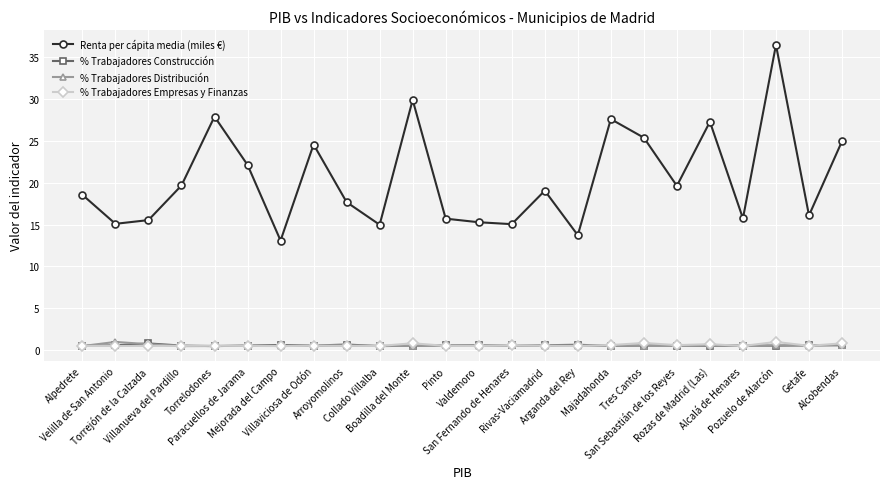

What is the value of the Renta per cápita media (miles €) point at the 4th from the left?

19.7